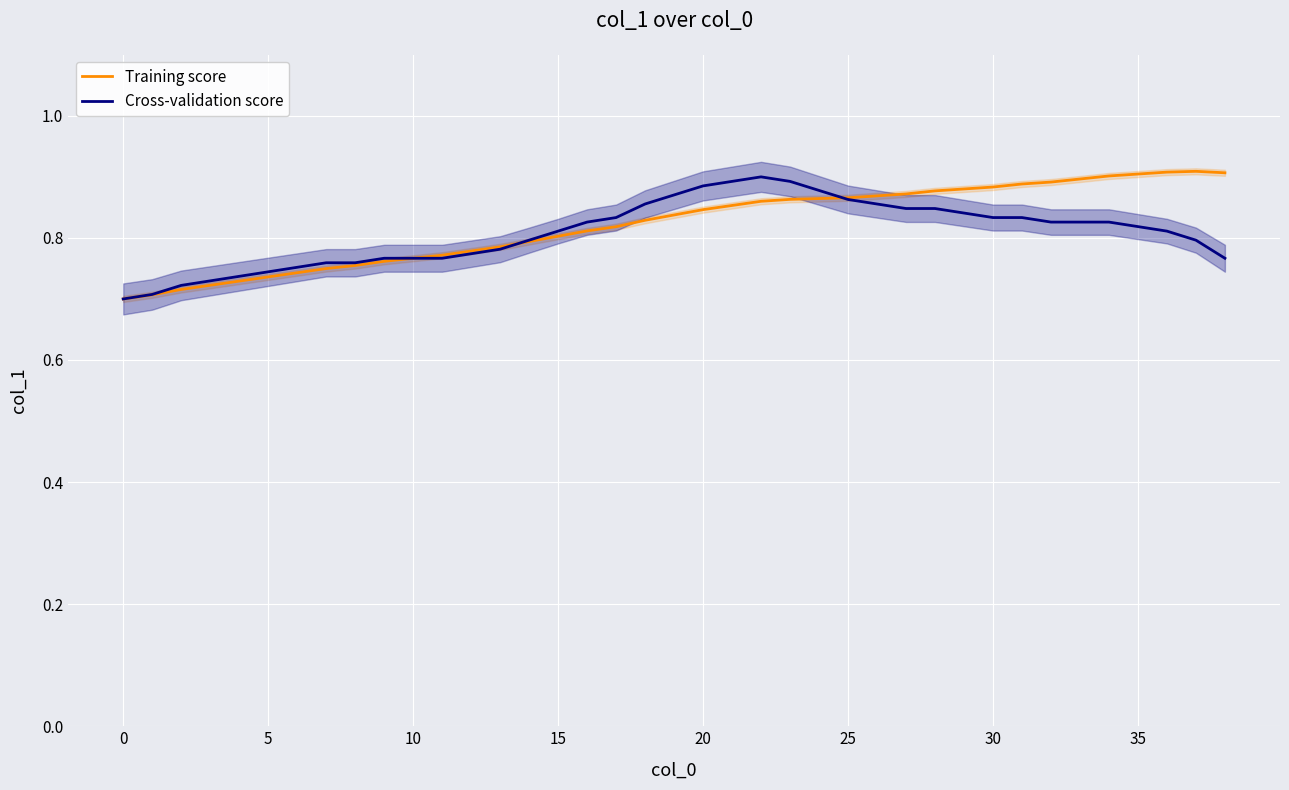

The Training score series shows 0.9 at 35. True or false?

True